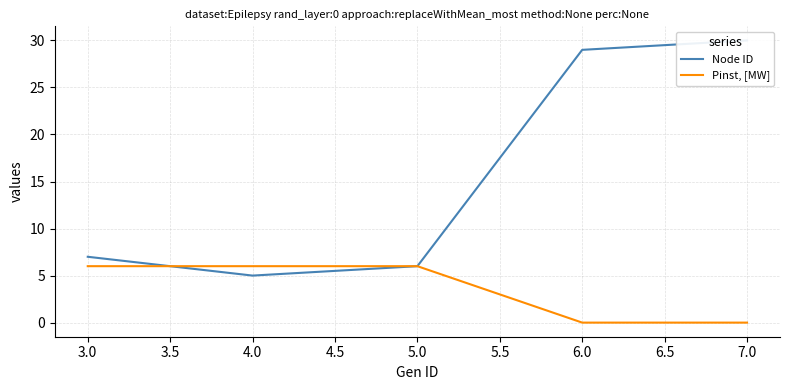

What is the value of the Node ID point at the 5th from the left?

30